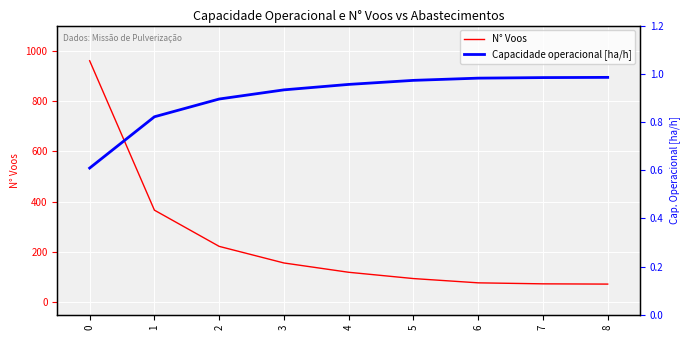

List the series in order of their peak value, lowest first.

Capacidade operacional [ha/h], N° Voos